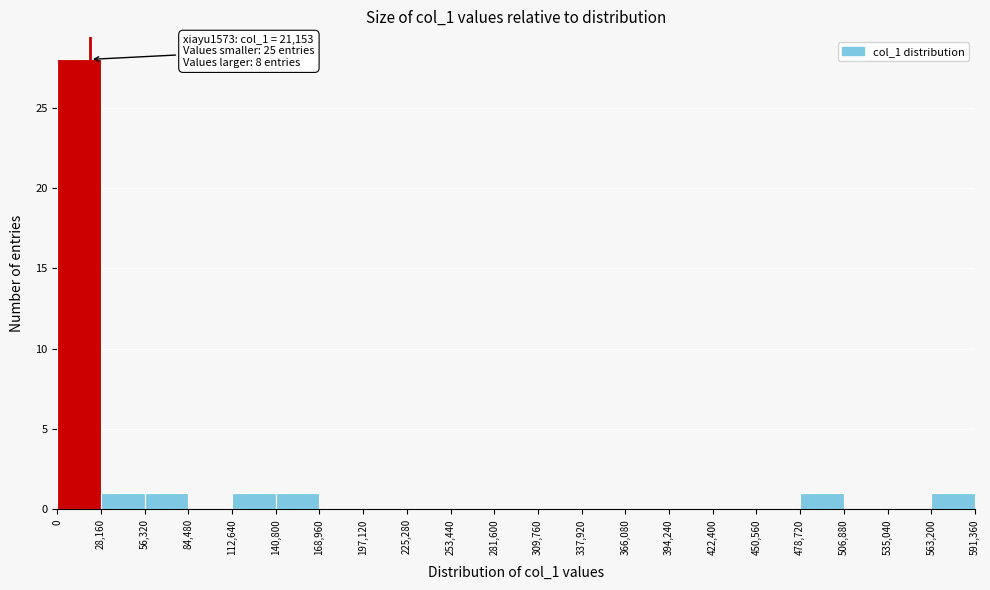

Over which range of the x-axis is the bar tallest?

0 to 28,160